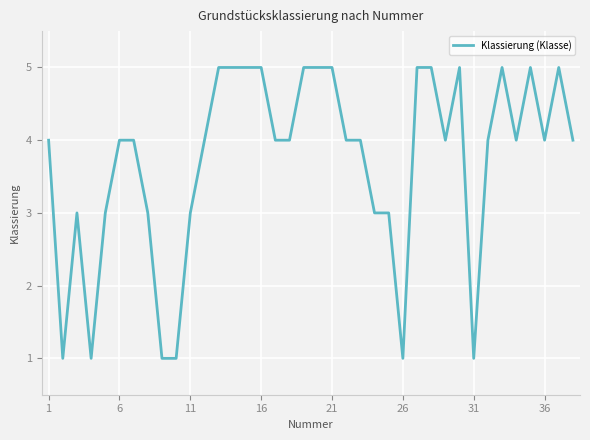

Reading left to right, extract all data points from this chart.

4	1	3	1	3	4	4	3	1	1	3	4	5	5	5	5	4	4	5	5	5	4	4	3	3	1	5	5	4	5	1	4	5	4	5	4	5	4